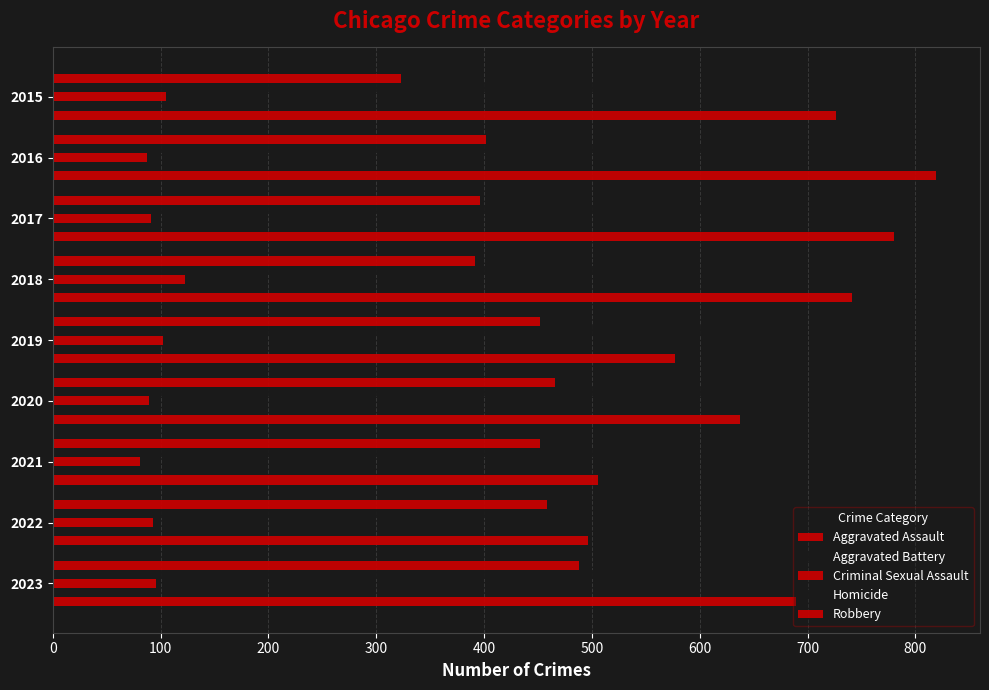

How many data points in Aggravated Battery are less than 600?

4